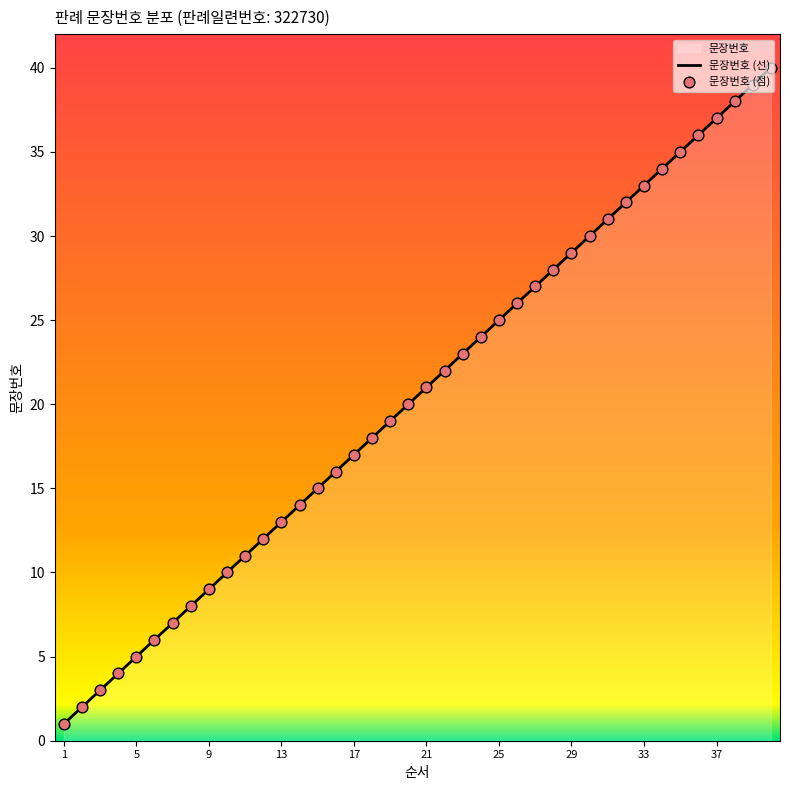

What is the difference between the maximum and minimum values?

39